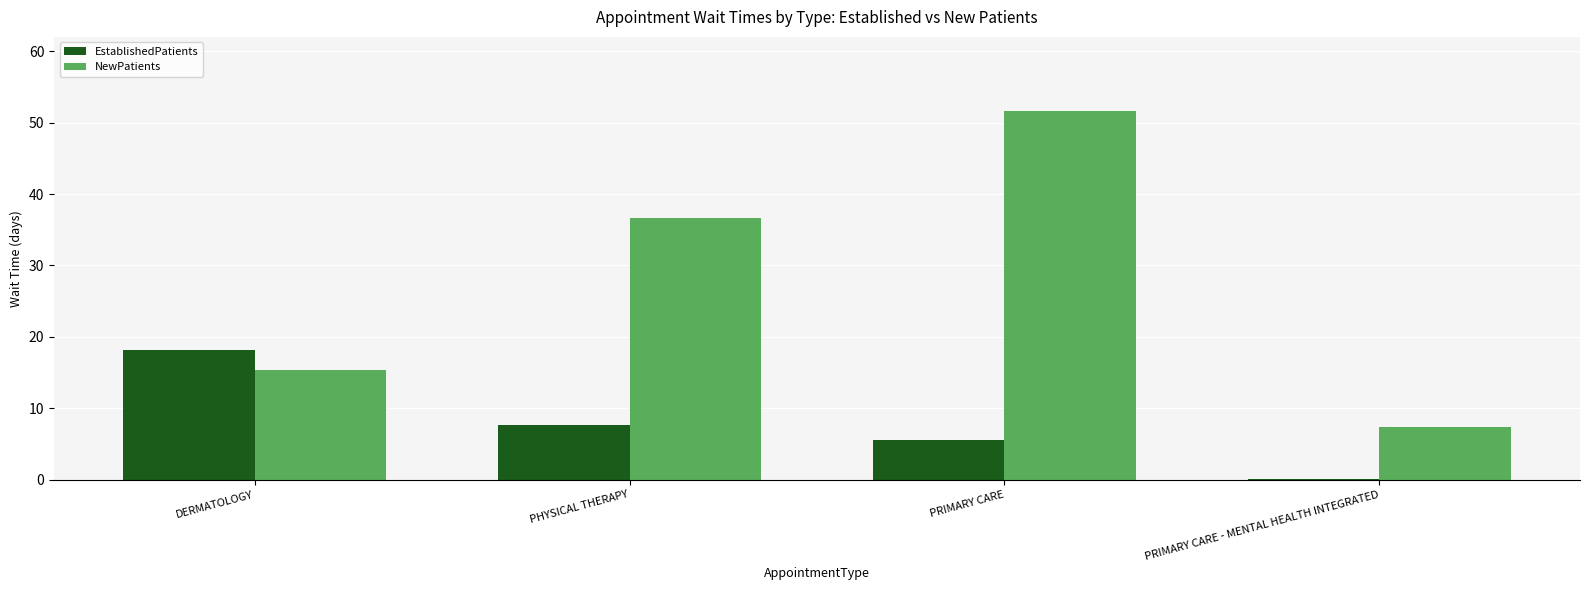

The EstablishedPatients series shows 7.7 at PHYSICAL THERAPY. True or false?

True